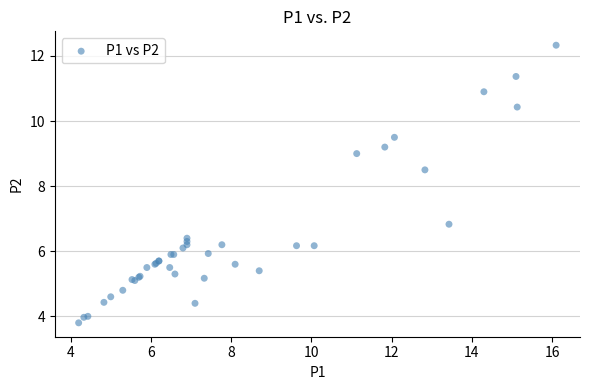

What Y value in the scatter plot is closest to 8?

8.5